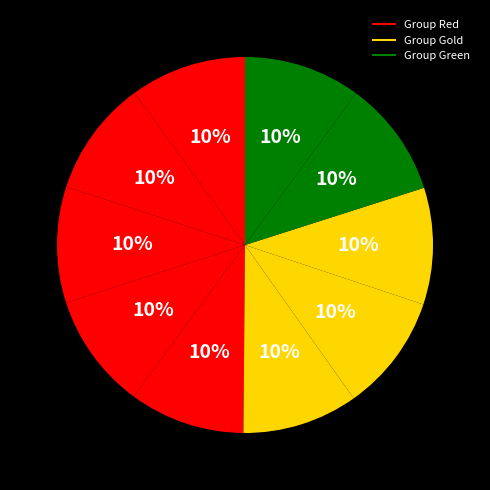

Count the number of slices in the pie.

10